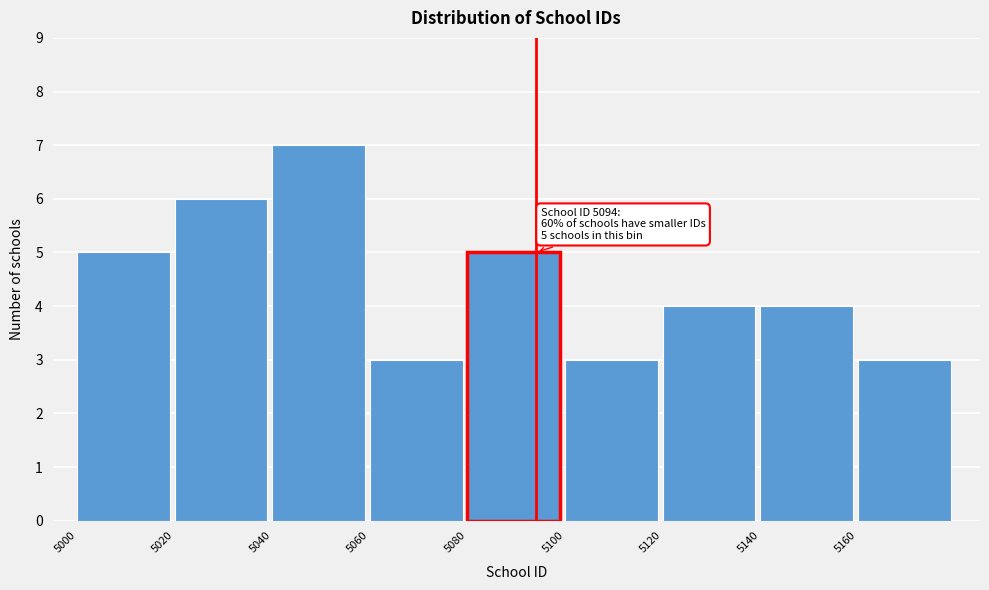

Which range on the x-axis has the tallest bar?

5040 to 5060